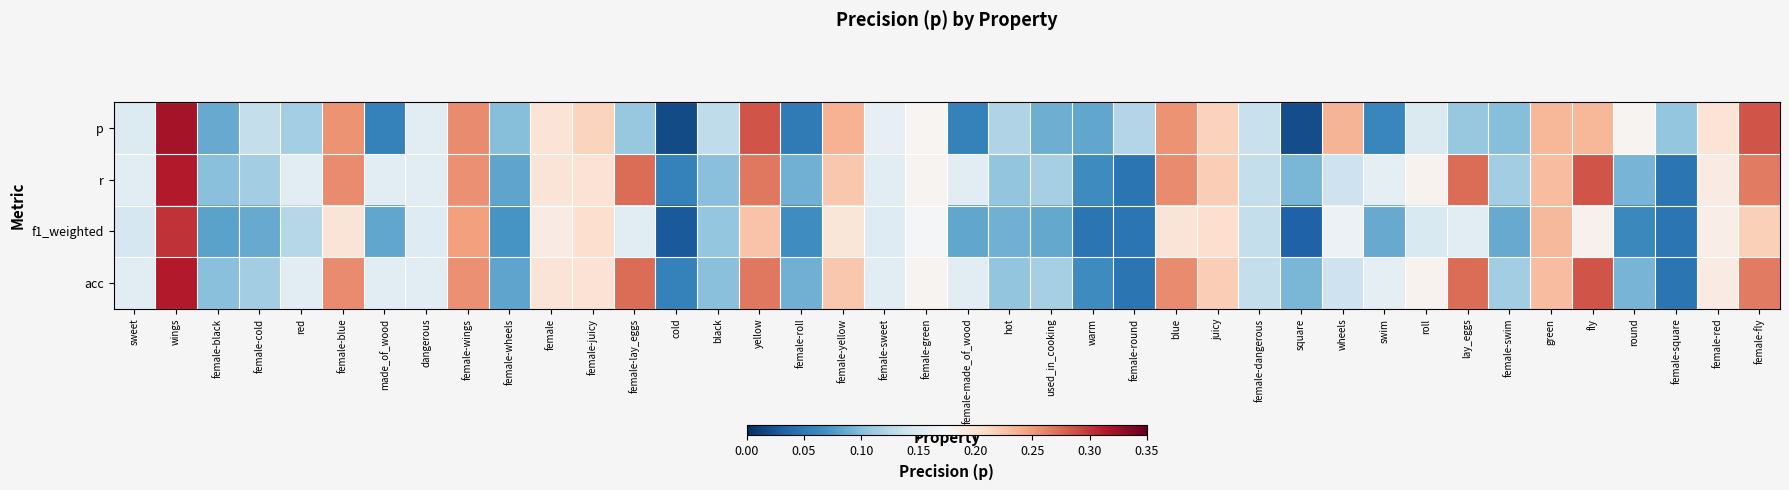

At how many categories does at least one series exceed 0?

40